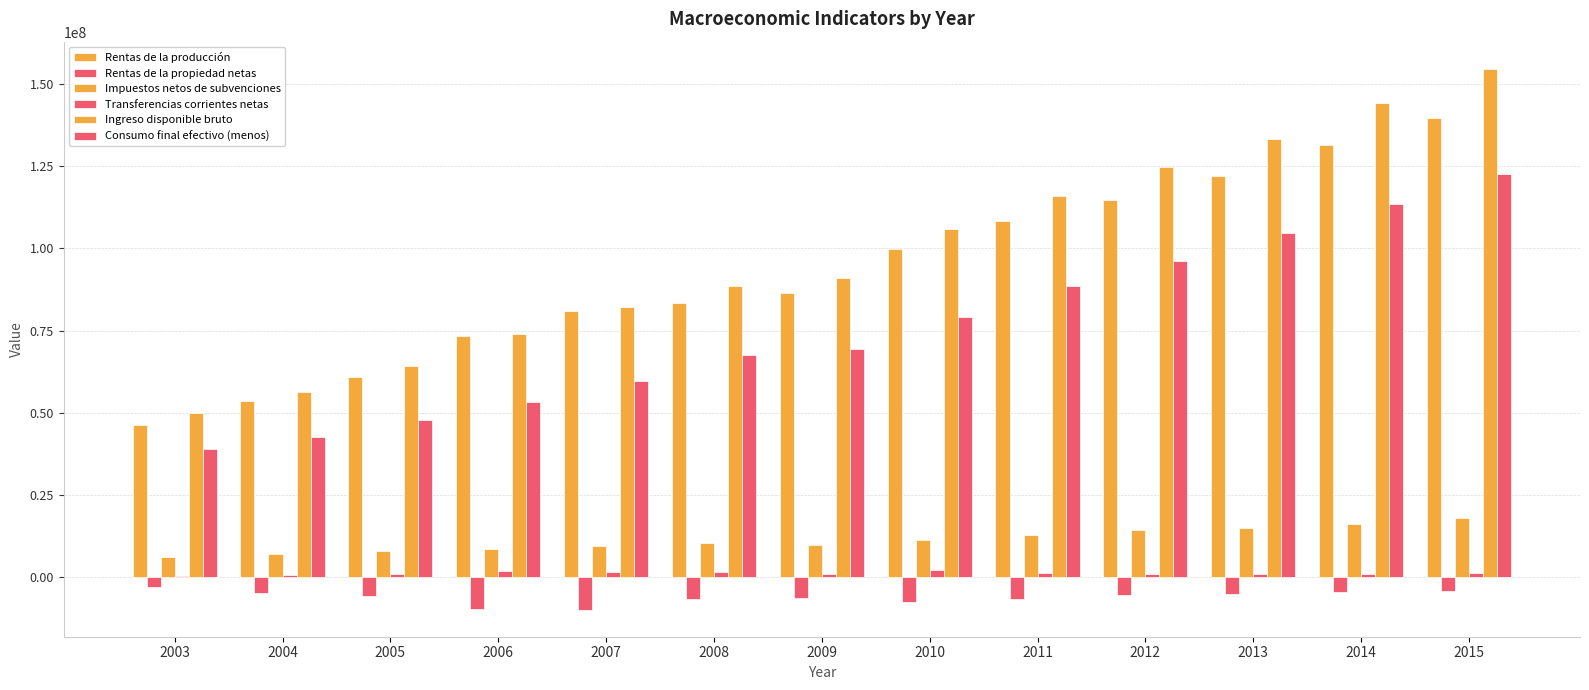

Reading left to right, extract all data points from this chart.

Rentas de la producción: 46360902	53609366	60935244	73393074	81053187	83492336	86531100	99773667	108377755	114727703	122165886	131323831	139607493
Rentas de la propiedad netas: -3050969	-4781614	-5756265	-9735288	-9853611	-6745879	-6241264	-7465758	-6728871	-5365572	-5170681	-4368798	-4057684
Impuestos netos de subvenciones: 6282572	6937158	7947523	8625096	9375584	10355596	9912661	11225062	12941707	14299850	15063690	16244278	17903228
Transferencias corrientes netas: 435704	681718	1015356	1833496	1662177	1523439	911129	2310003	1425054	1057970	1119801	1126700	1220874
Ingreso disponible bruto: 50028208	56446629	64141859	74116378	82237338	88625492	91113627	105842974	116015645	124719951	133178696	144326011	154673911
Consumo final efectivo (menos): 39079518	42609869	47916828	53346314	59841750	67635211	69577702	79168033	88708362	96338960	104759109	113552915	122694230